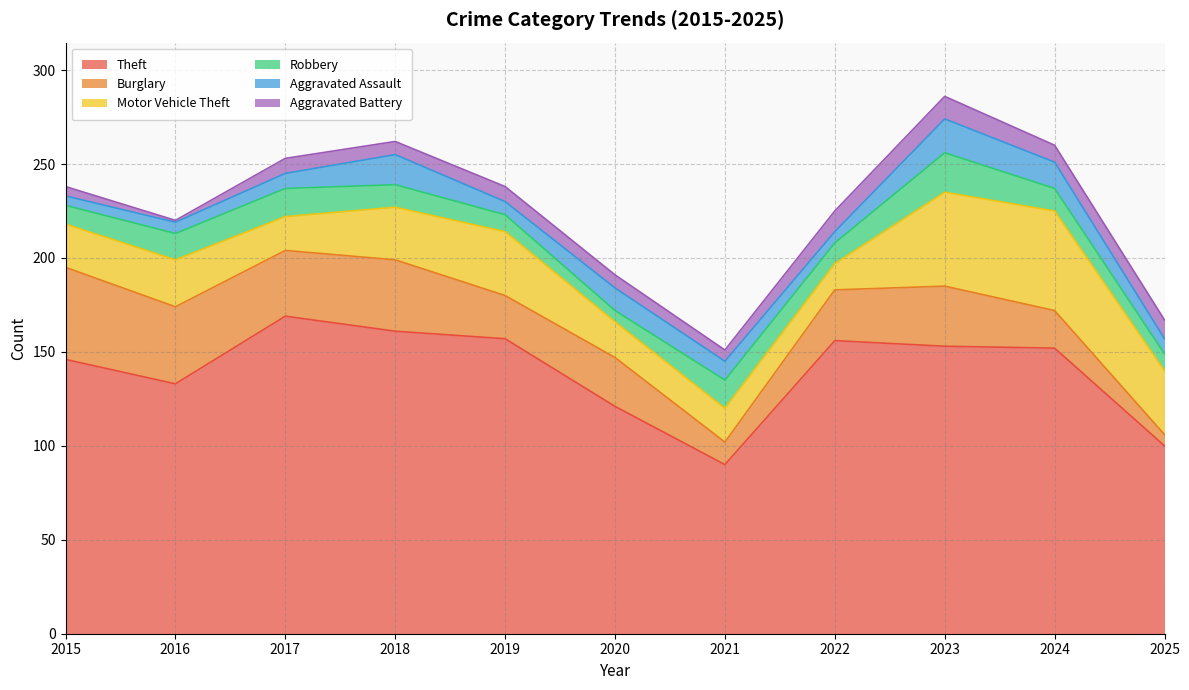

What is the total value across all series at 2020?

191